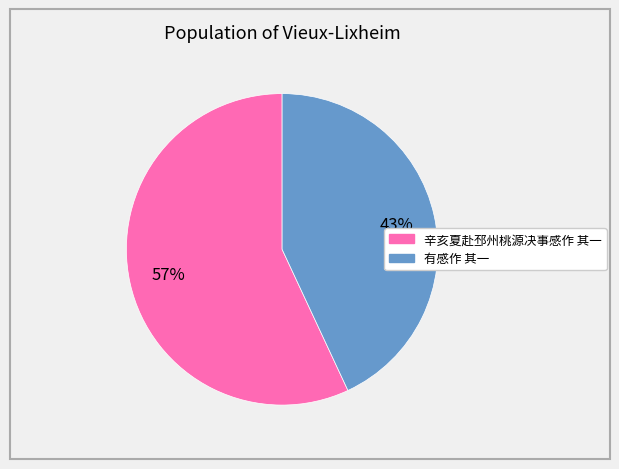

Which slice is the smallest?

有感作 其一